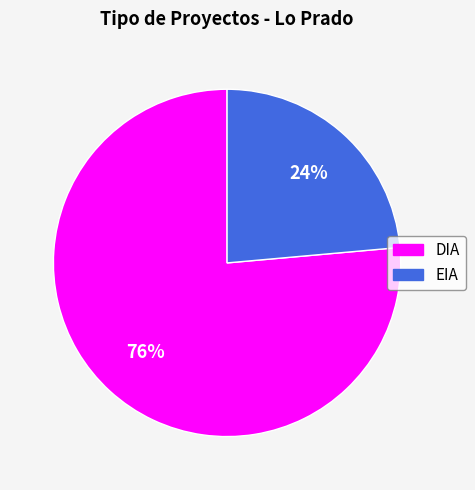

What percentage is the DIA slice, to the nearest percent?

76%